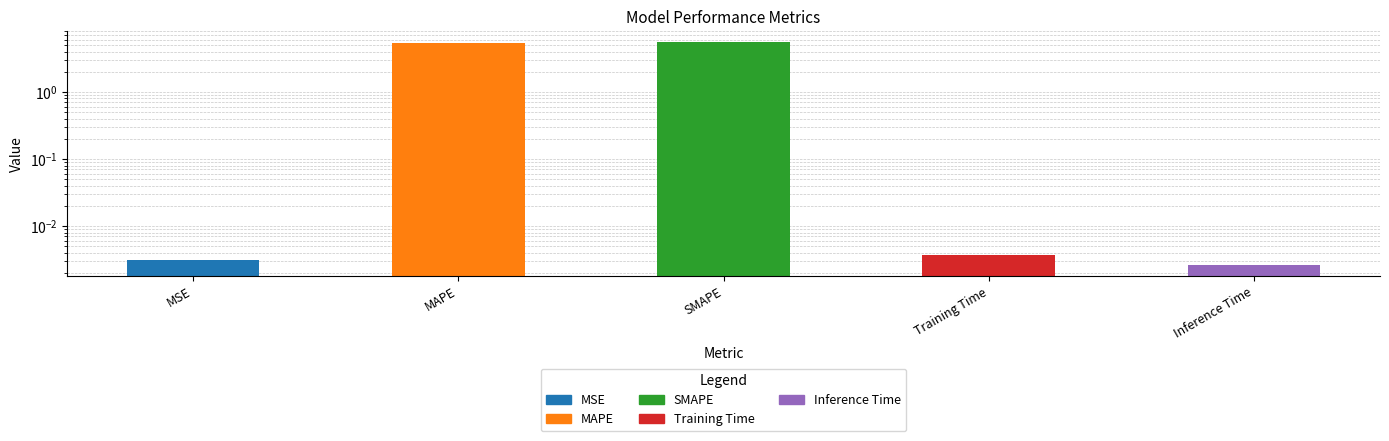

True or false: the data shows 0.0 at MSE.

False